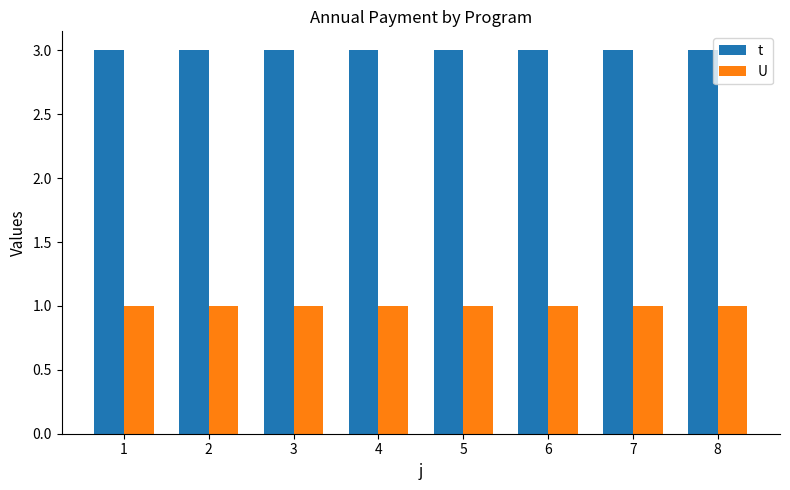

Does the chart contain stacked bars?

No